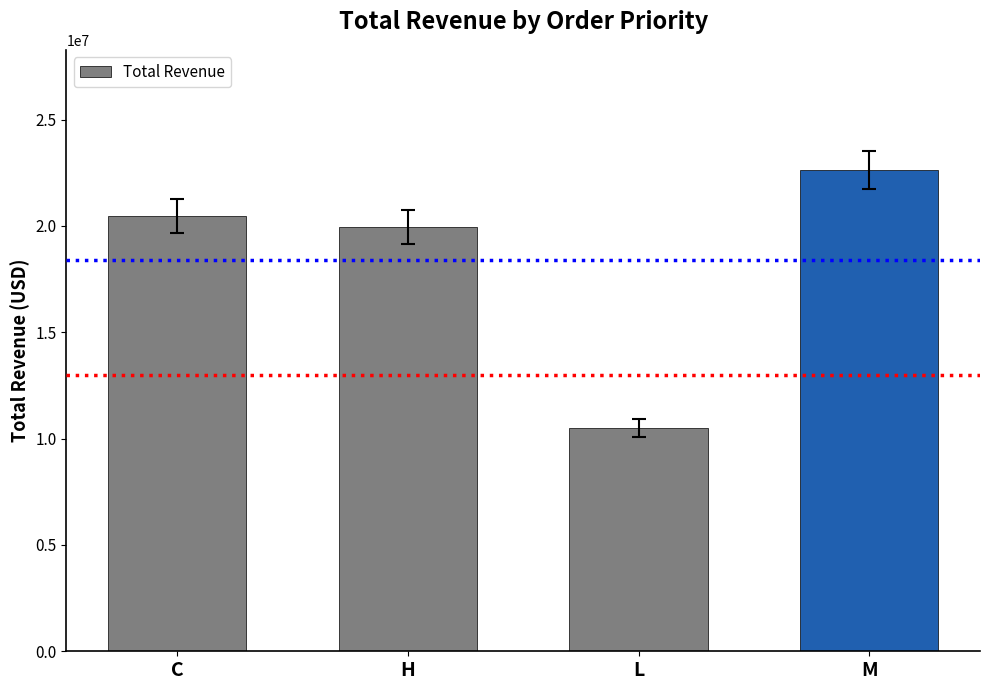

The chart shows a value of 10501304.2 at L. True or false?

True